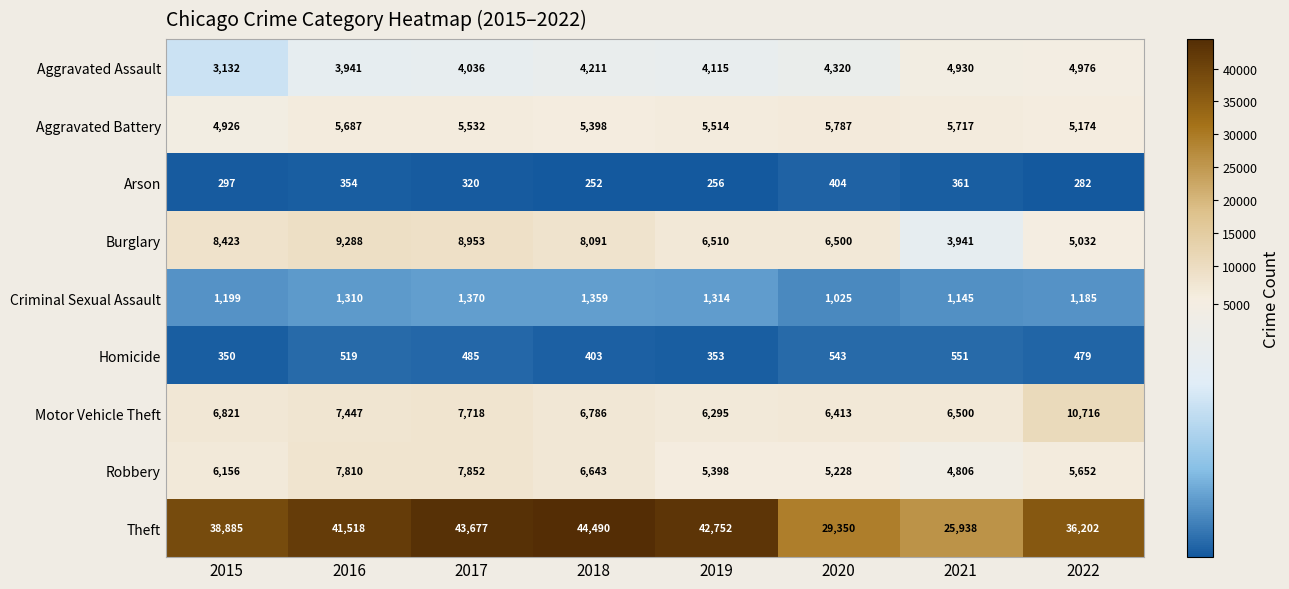

Which series has the largest range (max minus min)?

Theft